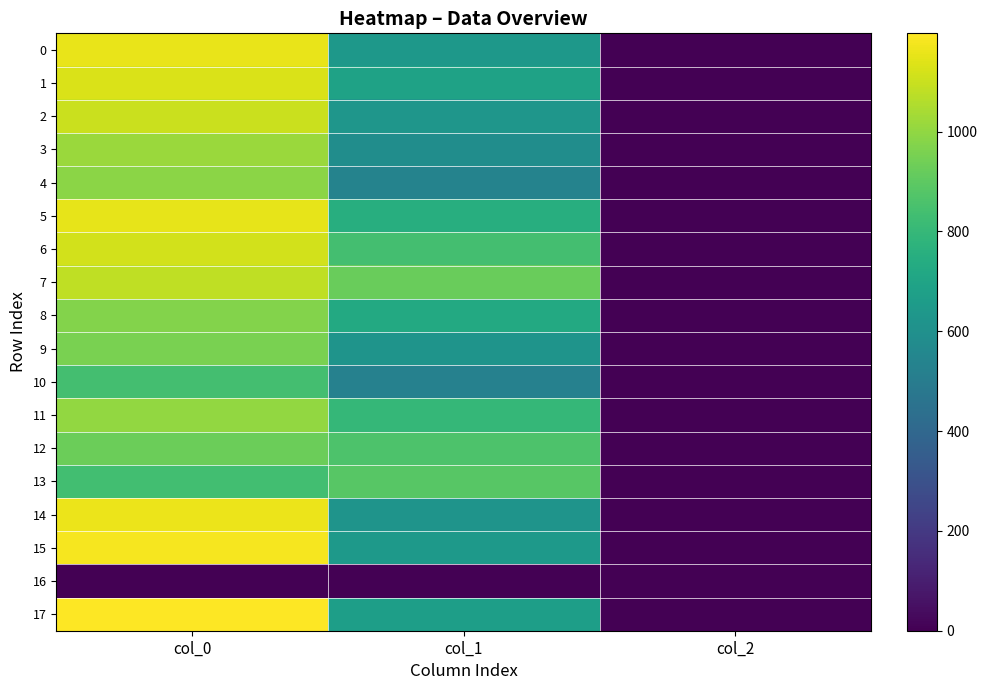

At col_0, list the series in order from largest to smallest.

17, 15, 14, 0, 5, 1, 6, 2, 7, 3, 11, 4, 8, 9, 12, 10, 13, 16